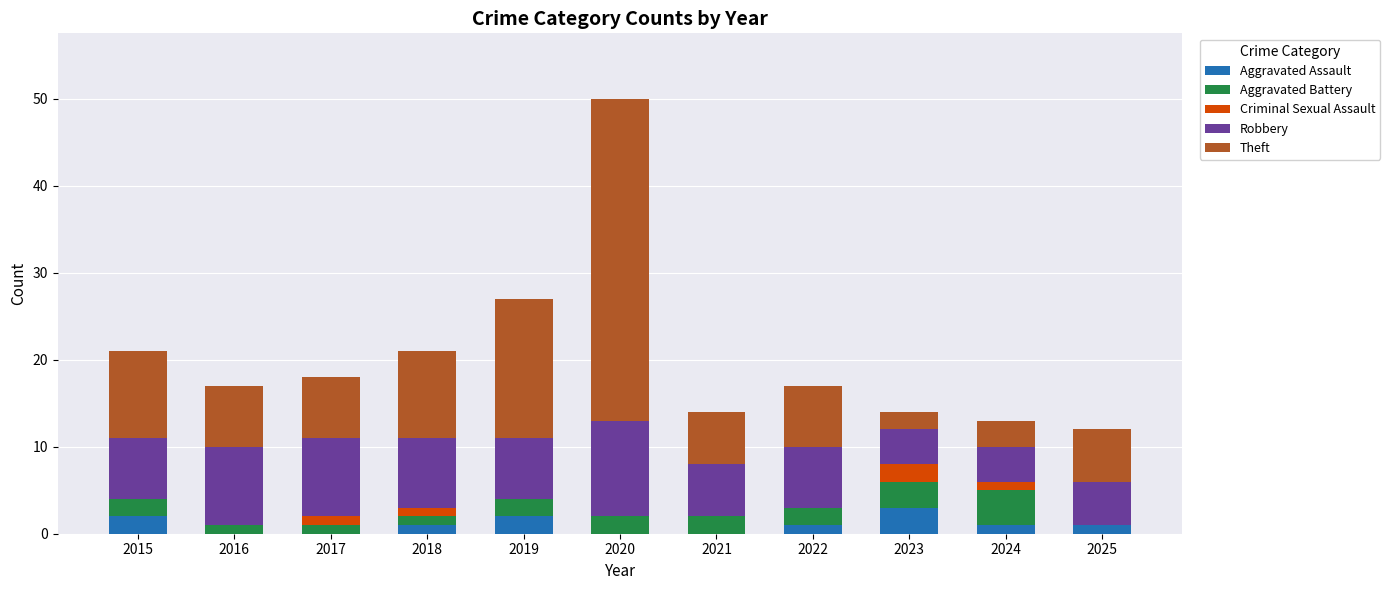

What is the highest value of the Aggravated Assault series?

3